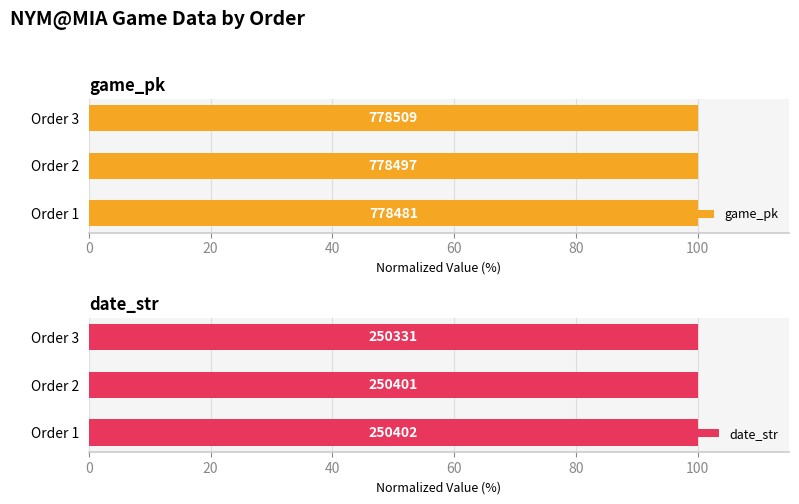

What is the maximum value shown in the chart?

100.0